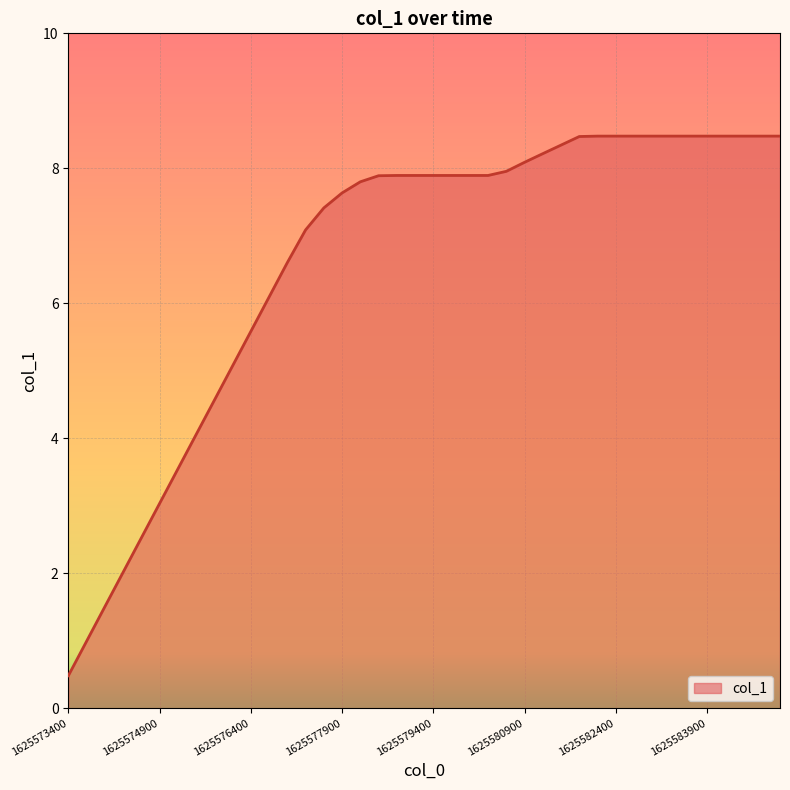

What is the smallest value displayed?

0.5